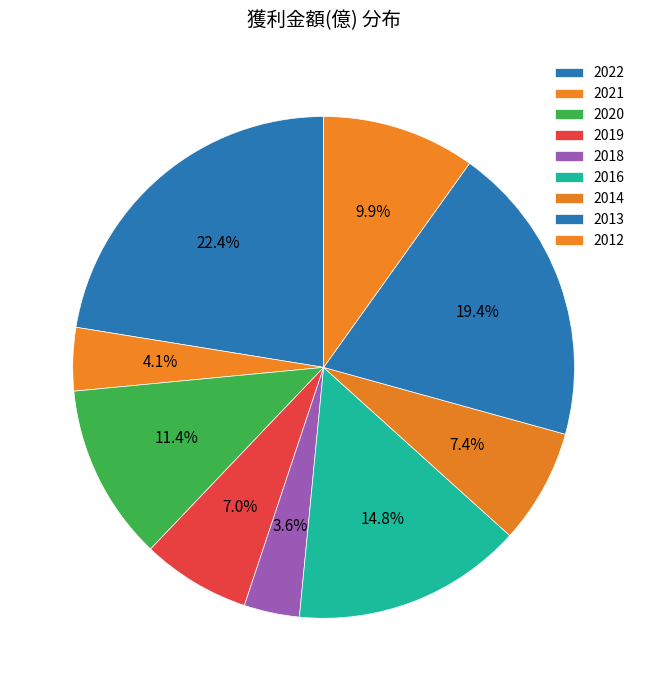

To the nearest percent, what is the difference between the largest and smallest slice percentages?

19%